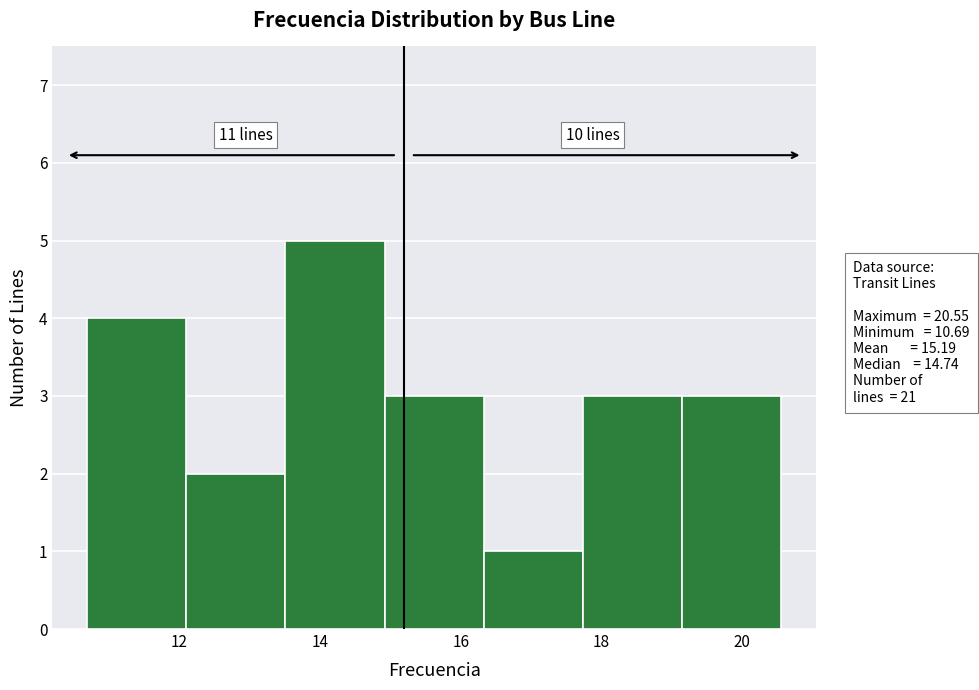

Over which range of the x-axis is the bar tallest?

13.6 to 15.0